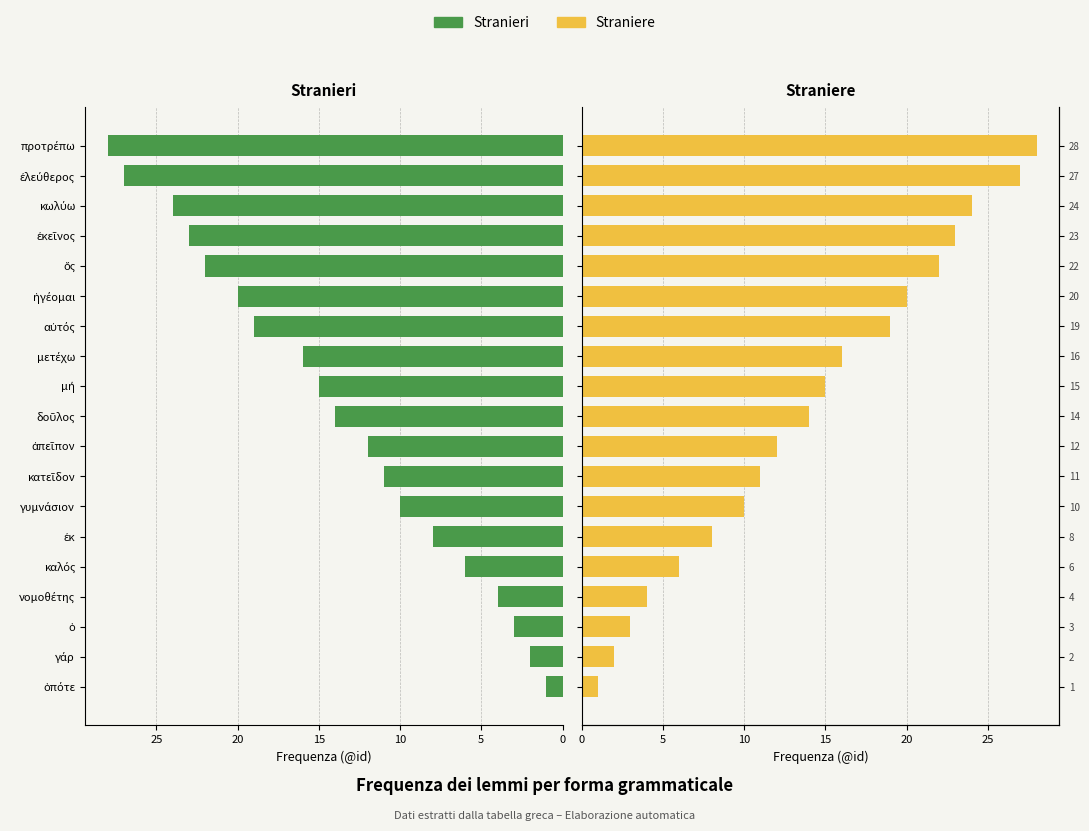

Is it true that Stranieri equals 27 at ἐλεύθερος?

True